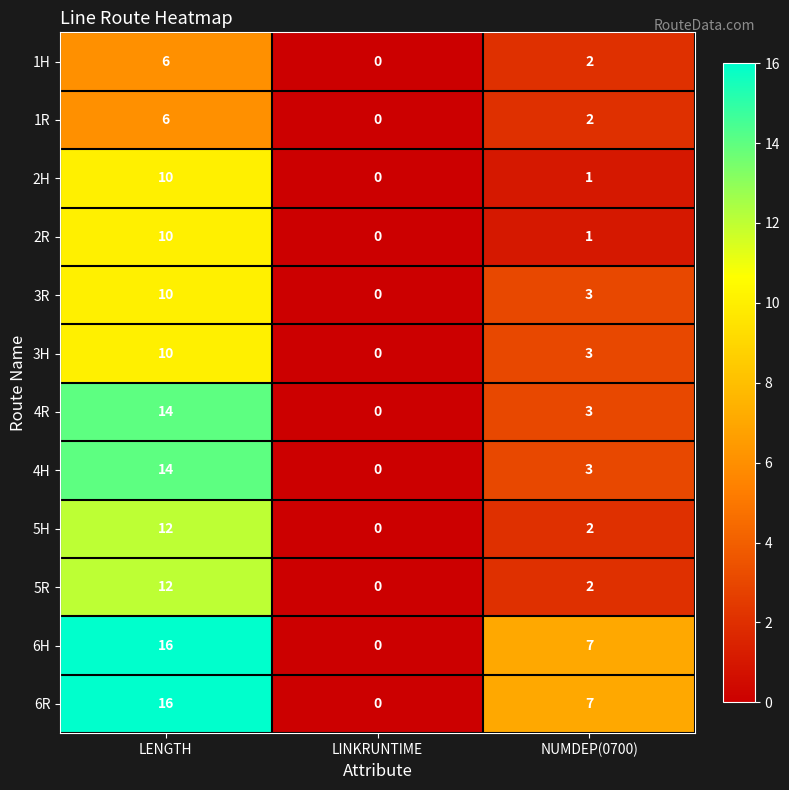

Is it true that 6R equals 16 at LENGTH?

True